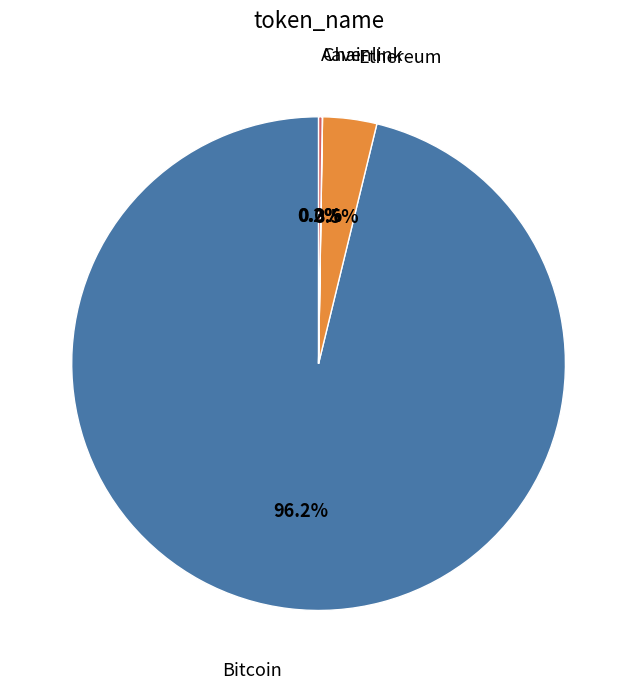

Is there any slice that represents more than half of the pie?

Yes